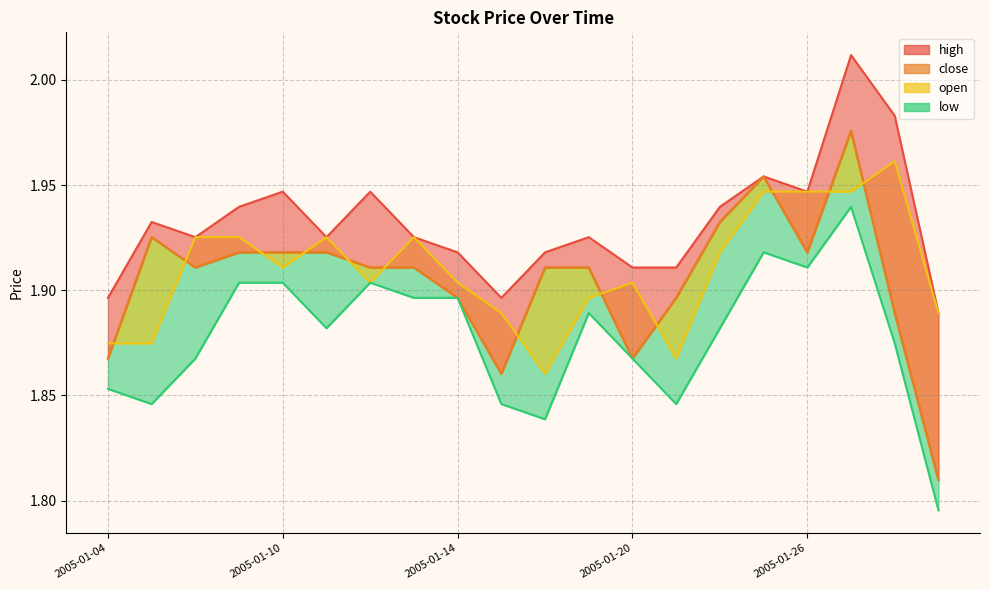

Is it true that open equals 1.9 at 5?

True